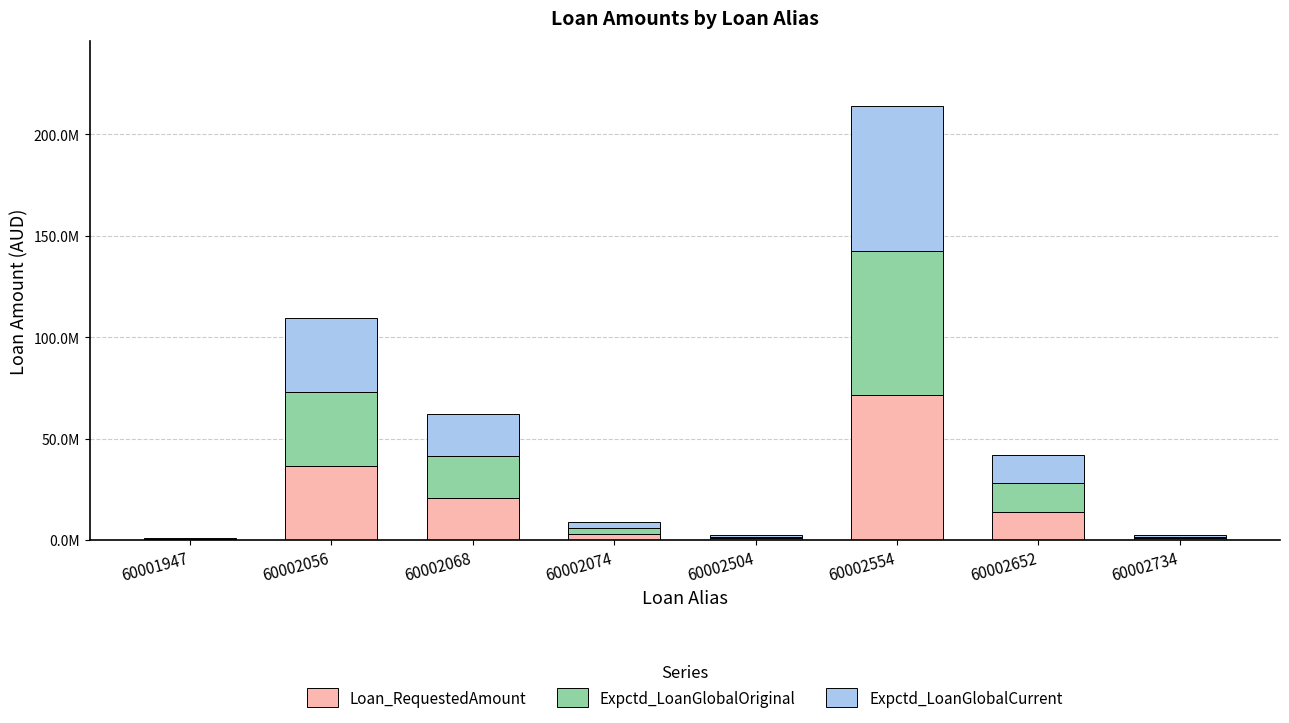

Are the bars horizontal?

No